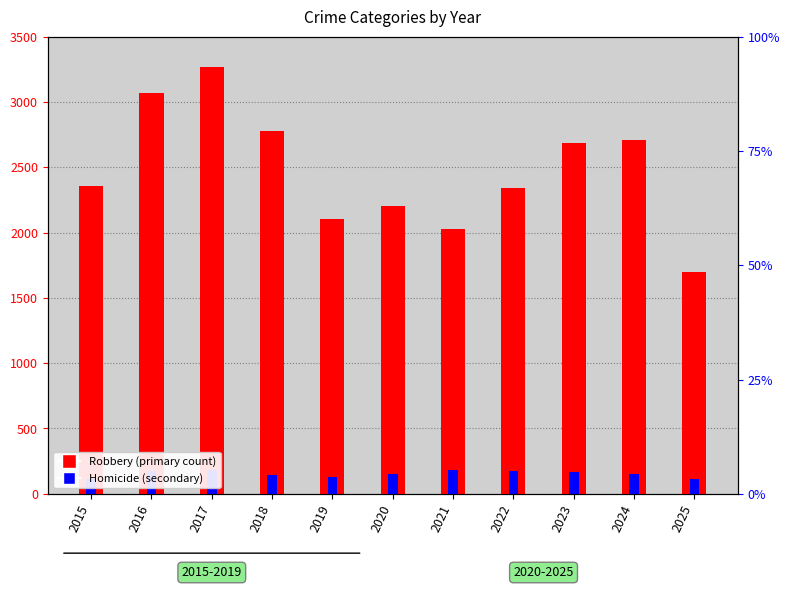

Rank the series by their maximum value, from lowest to highest.

Homicide (secondary), Robbery (primary count)